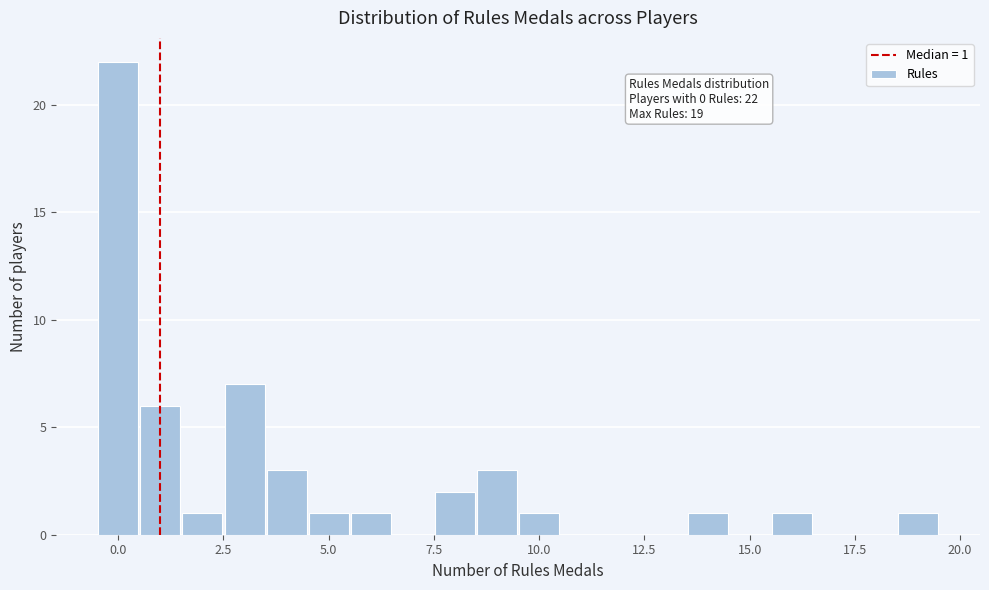

Around what value on the x-axis is the tallest bar? Give the approximate position of its centre, as read against the axis.

0.0